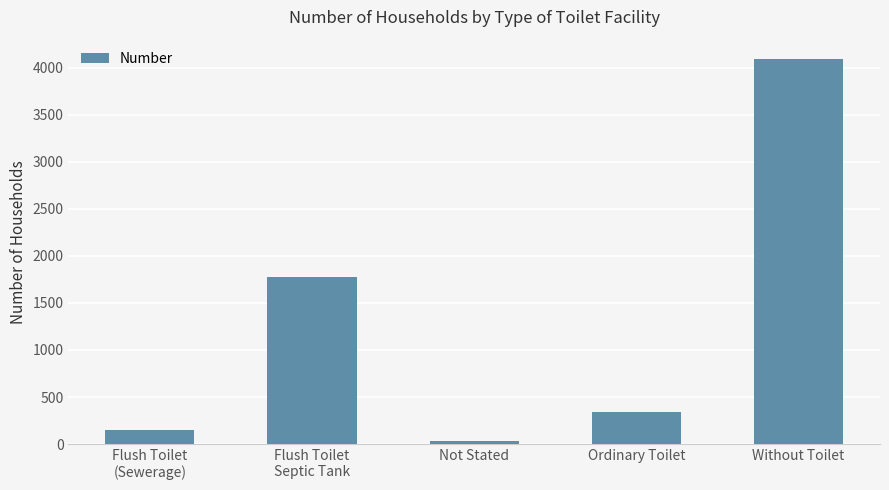

List the labels in order of value, largest first.

Without Toilet, Flush Toilet
Septic Tank, Ordinary Toilet, Flush Toilet
(Sewerage), Not Stated